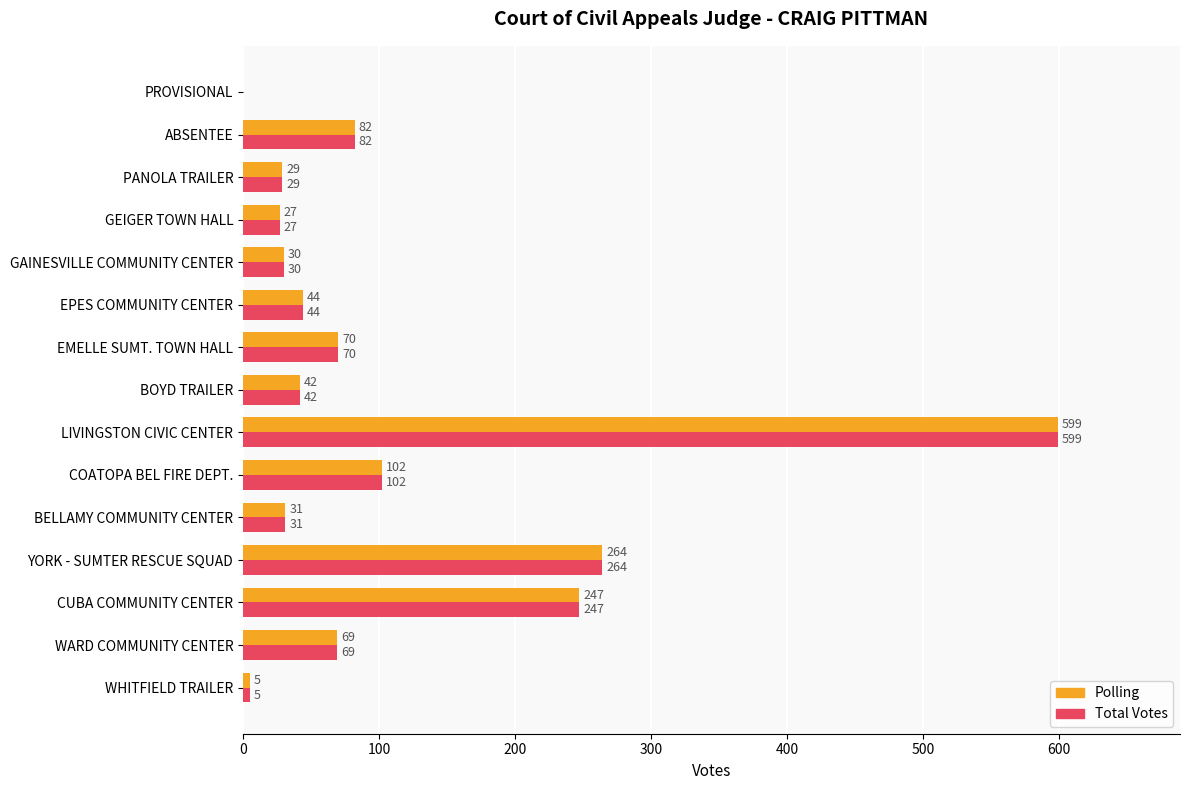

Where is Polling nearest to the value 299?

YORK - SUMTER RESCUE SQUAD